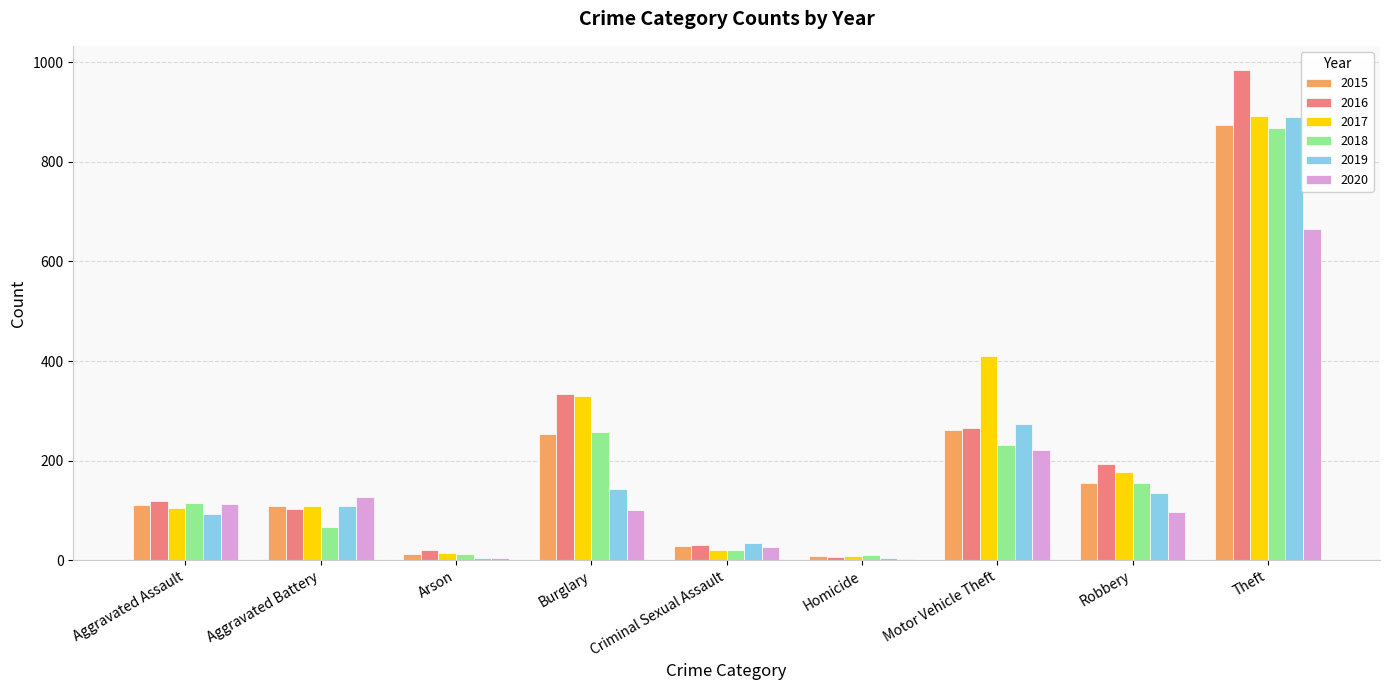

Is it true that 2015 equals 154 at Robbery?

True